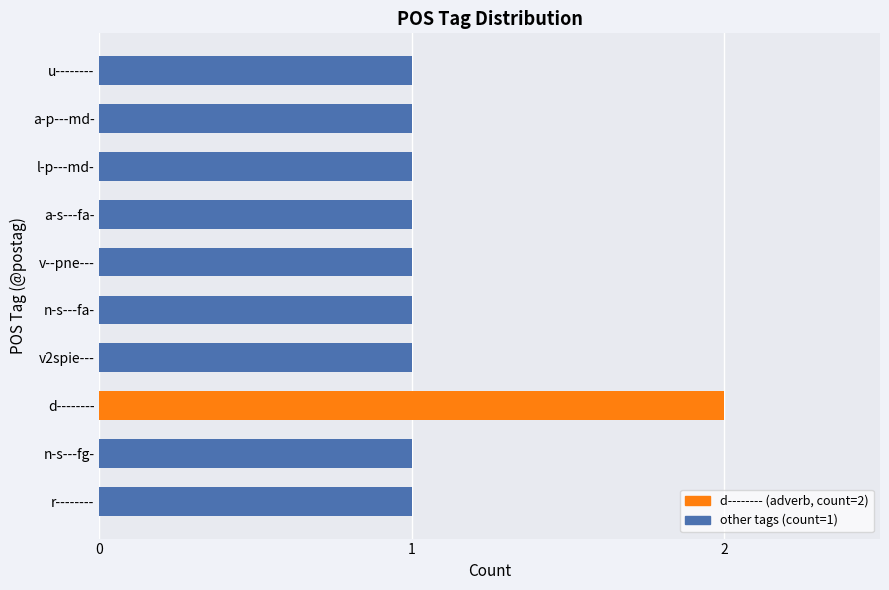

What is the value of the 8th bar from the left?

1